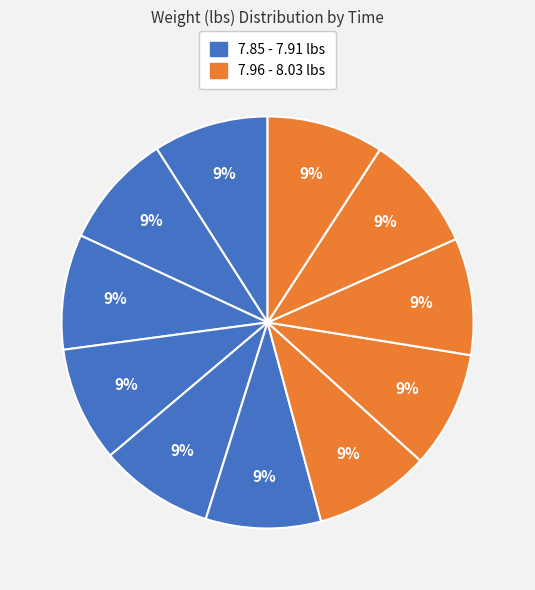

How many segments does this pie chart have?

11